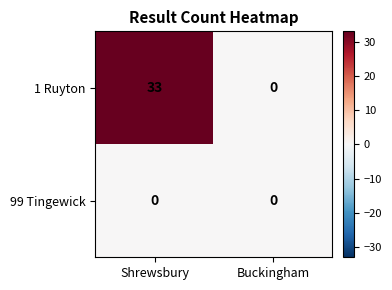

Reading left to right, transcribe all the data shown in this chart.

1 Ruyton: Shrewsbury=33	Buckingham=0
99 Tingewick: Shrewsbury=0	Buckingham=0